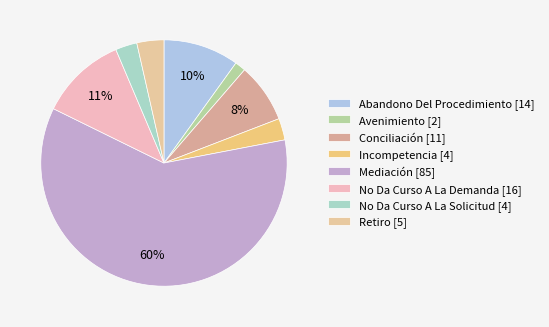

Between Avenimiento and No Da Curso A La Demanda, which is larger?

No Da Curso A La Demanda